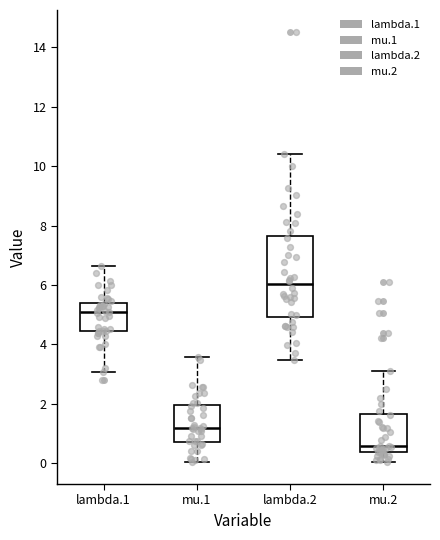

Which box has the highest median line?

lambda.2